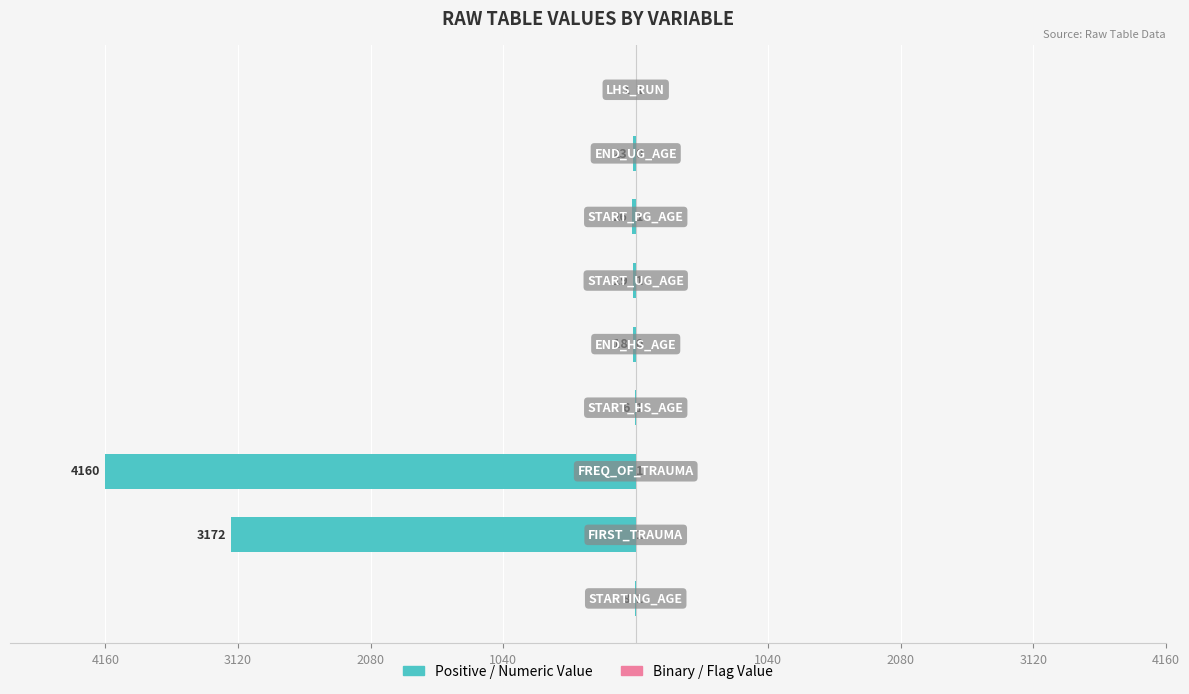

Is it true that Positive / Numeric Value equals -10 at 1040?

False